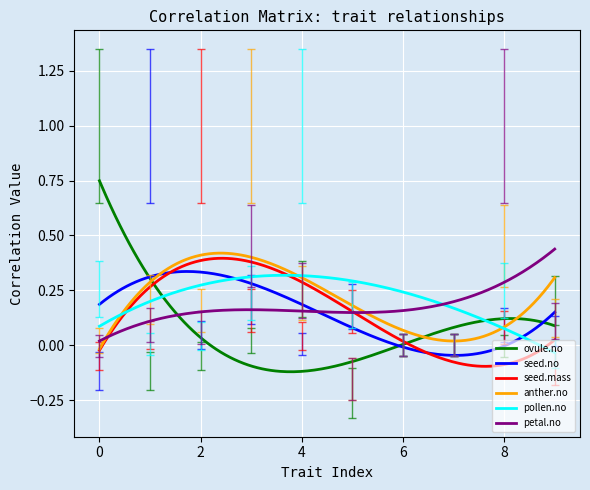

Which series has the widest spread of values?

ovule.no